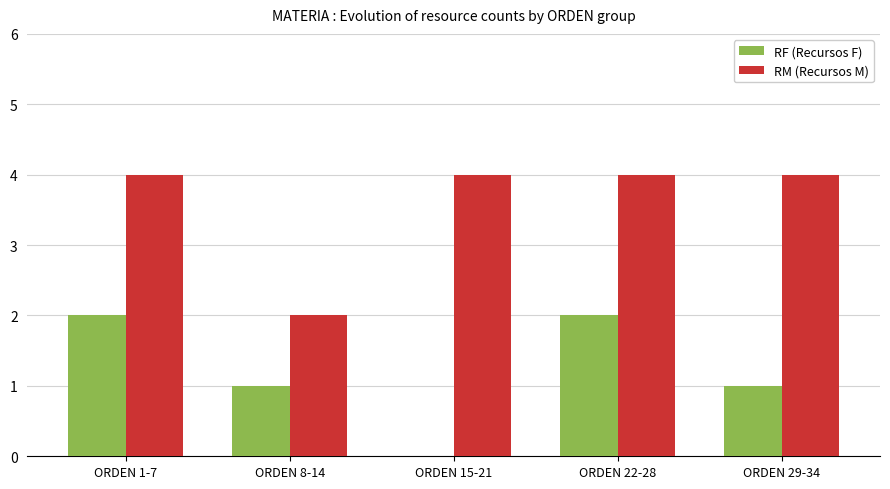

True or false: RM (Recursos M) has a value of 4 at ORDEN 29-34.

True